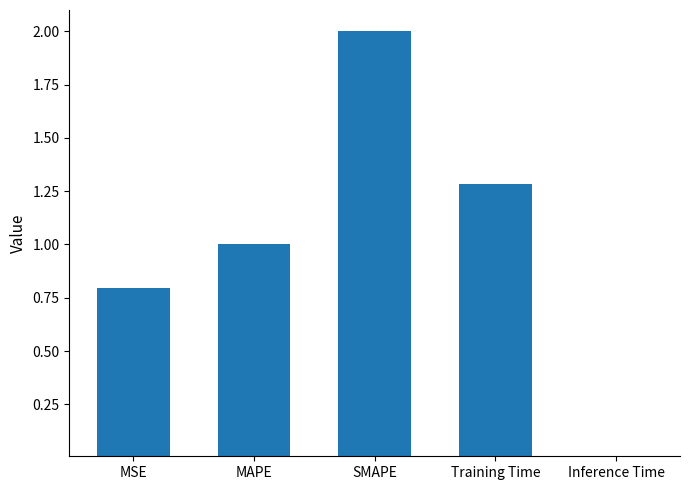

The chart shows a value of 1.8 at Training Time. True or false?

False